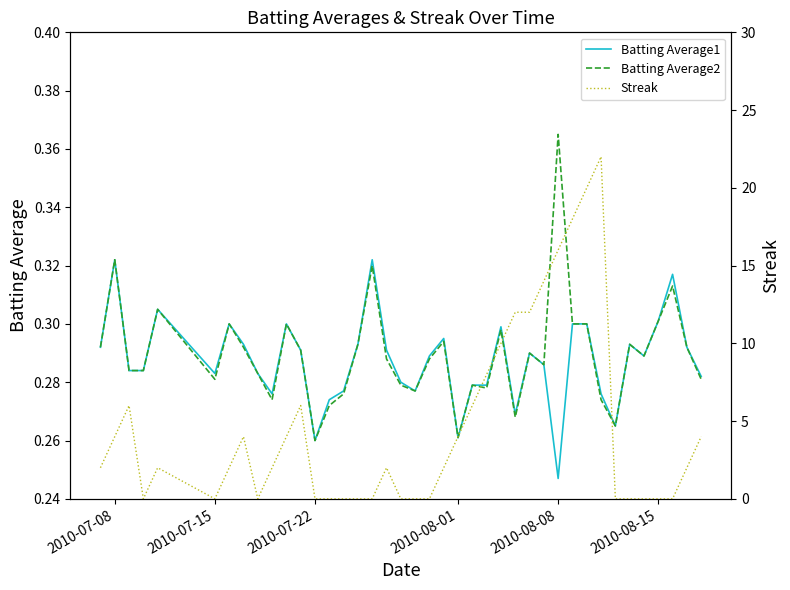

Which category has the highest value in the Batting Average2 series?

2010-08-08